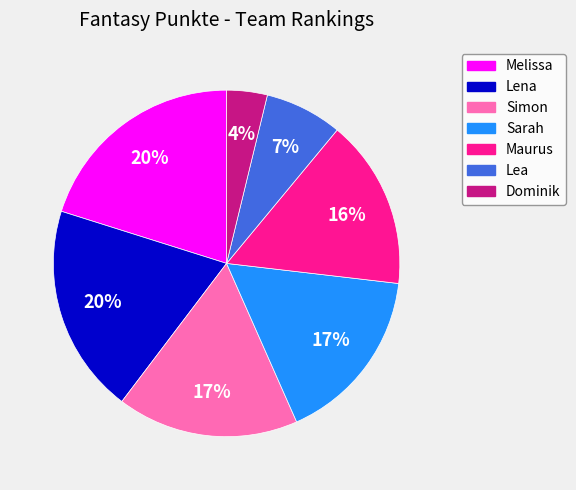

Which has a higher value, Simon or Melissa?

Melissa